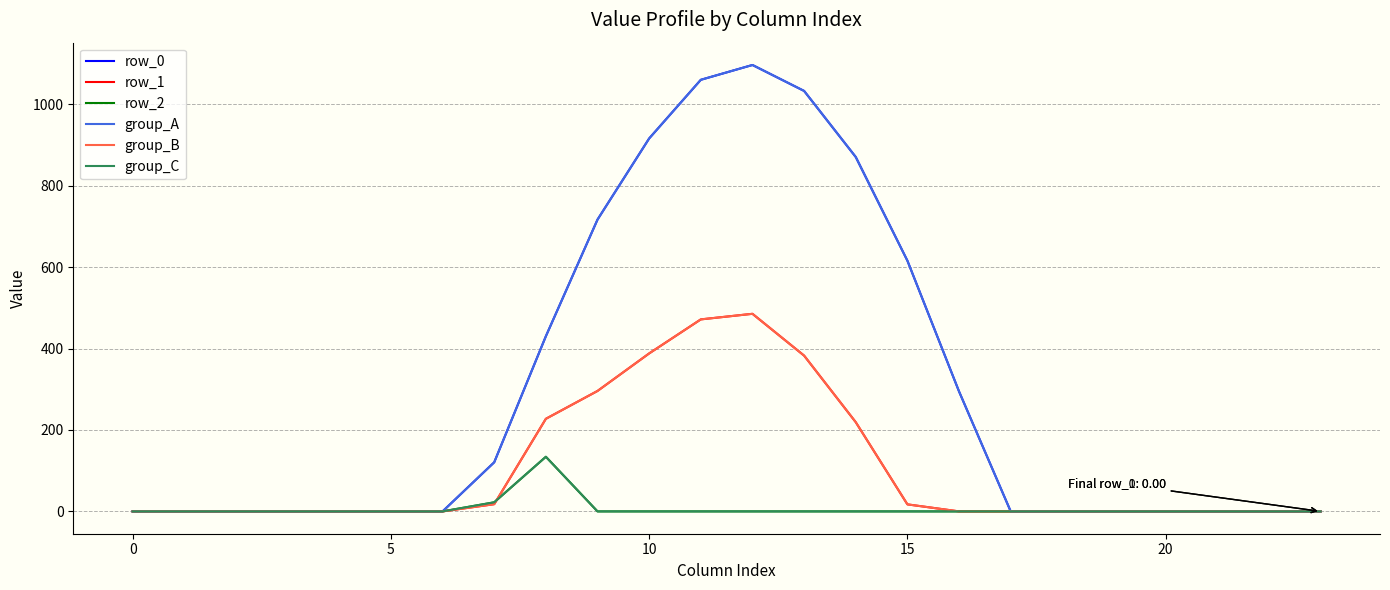

What is the difference between the maximum and minimum values in the group_B series?

485.4